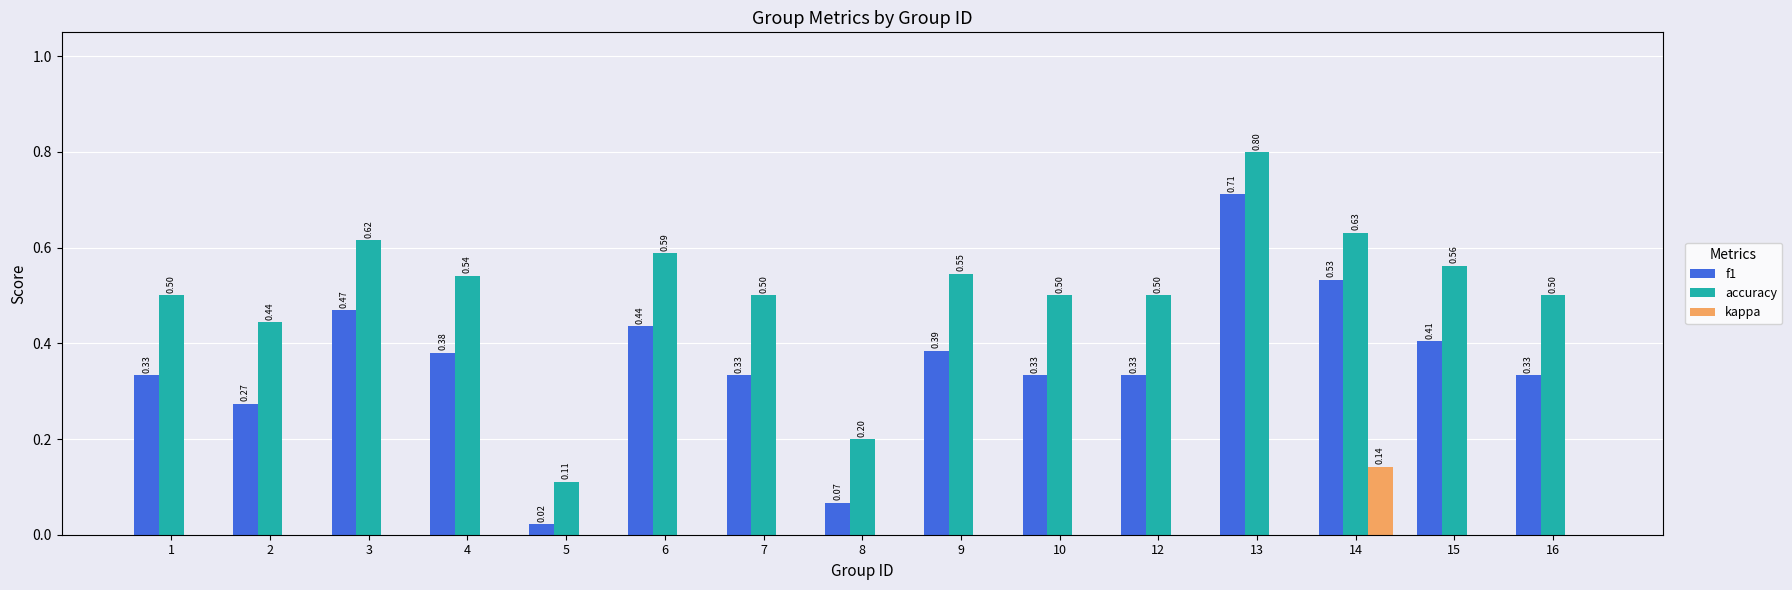

The value of kappa at 1 is -0.1. True or false?

False